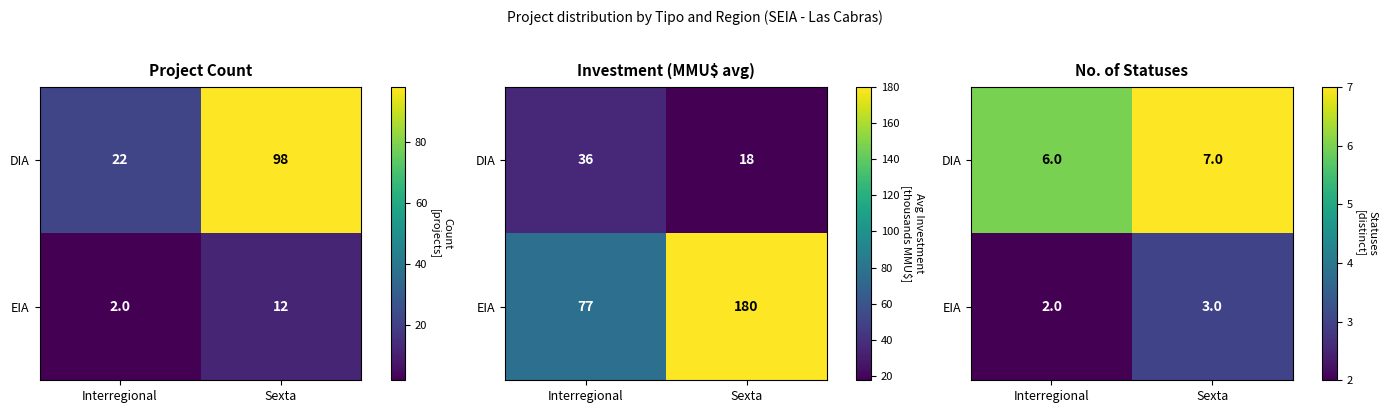

True or false: EIA has a value of 3 at Interregional.

False